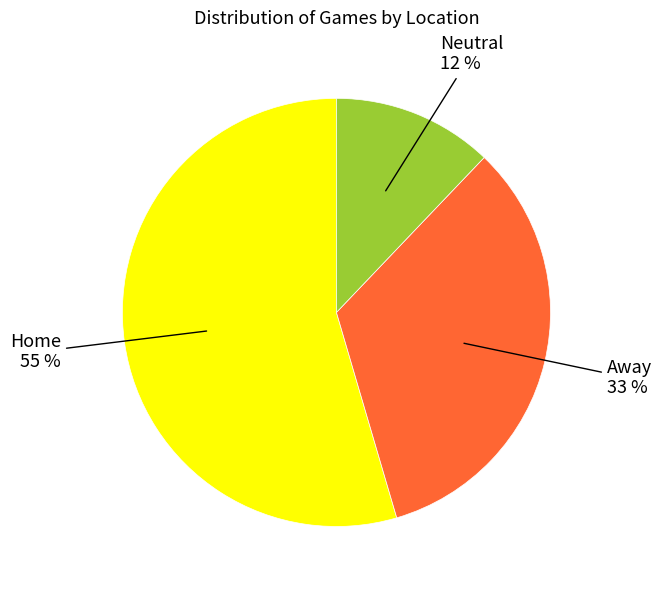

The Neutral slice represents 20% of the pie. True or false?

False